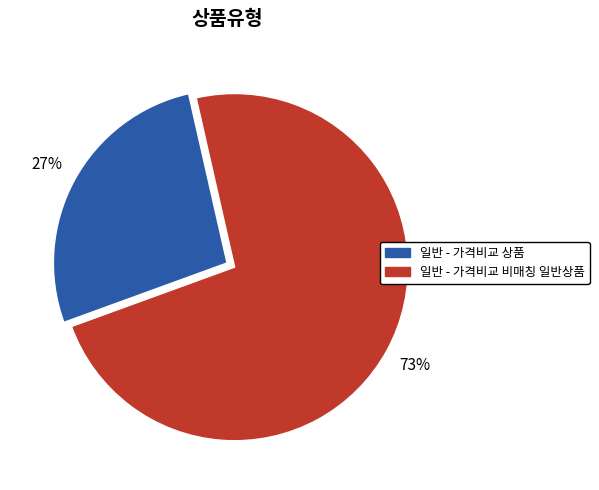

Count the number of slices in the pie.

2